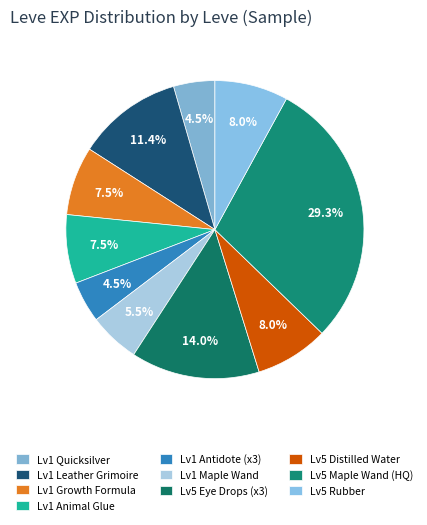

Is there any slice that represents more than half of the pie?

No